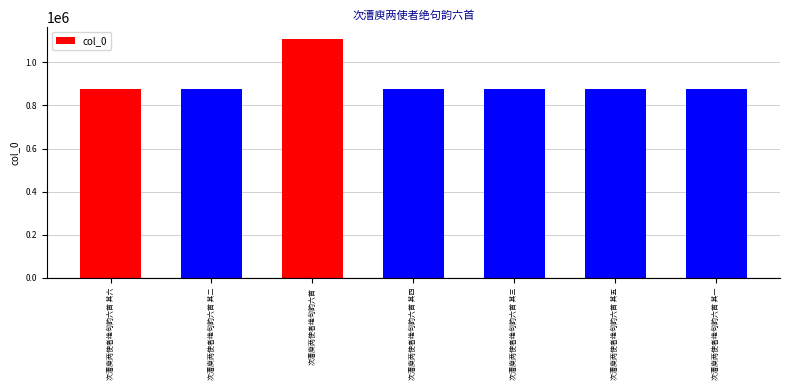

What is the value of the 4th bar from the left?

875249